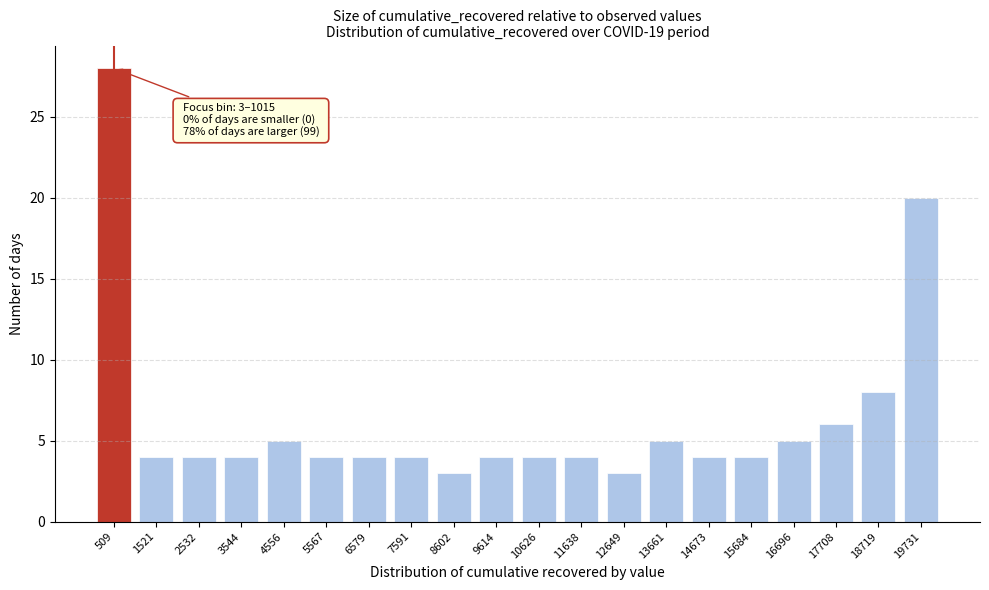

Reading right to left, list all the values displayed in this chart.

20	8	6	5	4	4	5	3	4	4	4	3	4	4	4	5	4	4	4	28